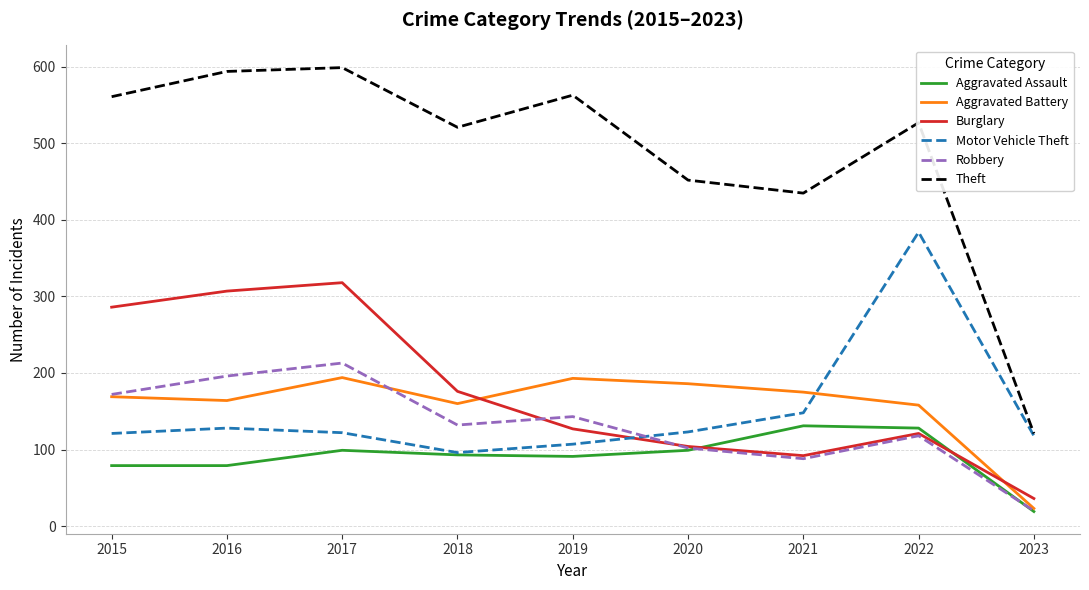

After their last crossing, which series has the higher values: Robbery or Motor Vehicle Theft?

Motor Vehicle Theft